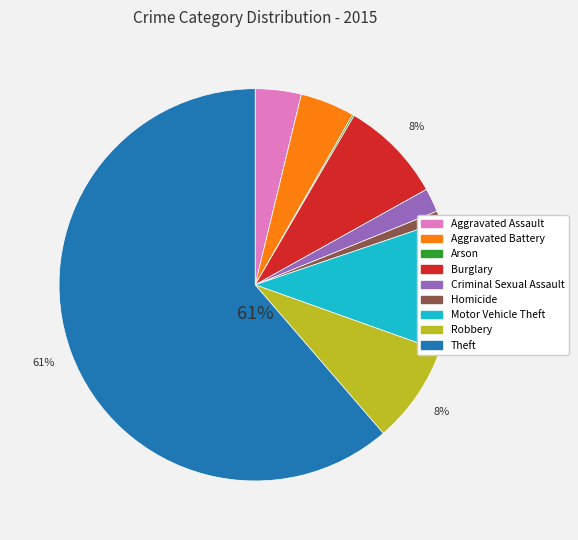

To the nearest percent, what percentage of the pie is Homicide?

1%